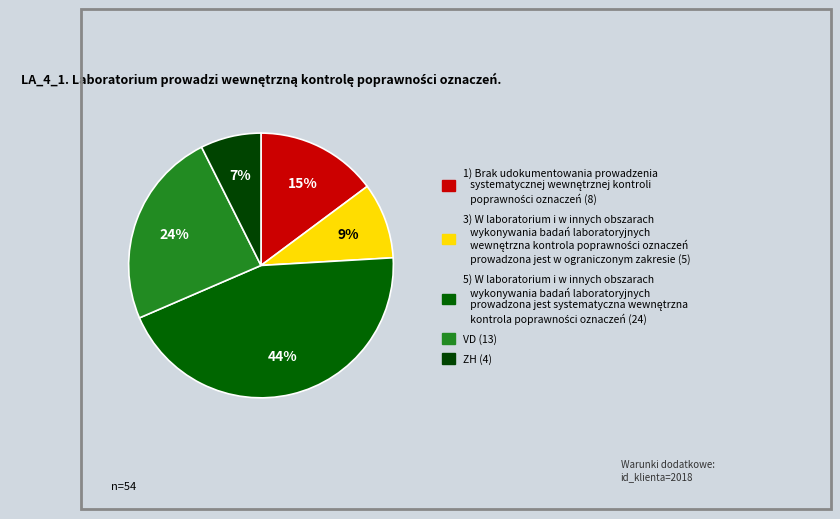

How many segments does this pie chart have?

5